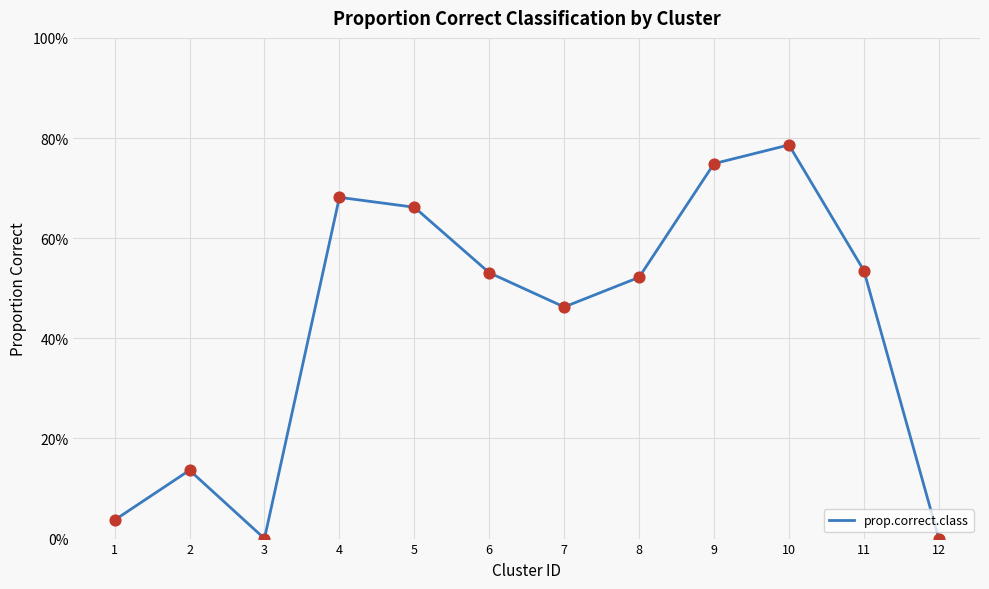

What is the change in value from 5 to 9?

+0.1